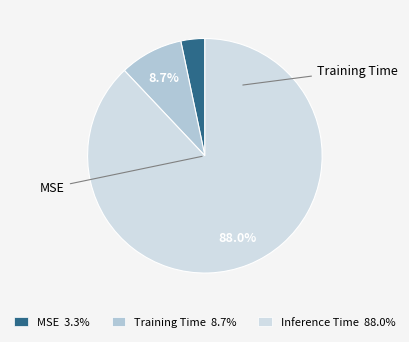

Does any single category account for the majority?

Yes